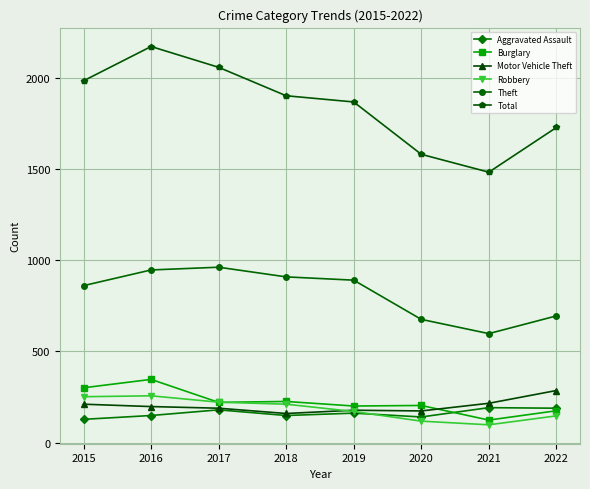

What is the average value of the Aggravated Assault series?

161